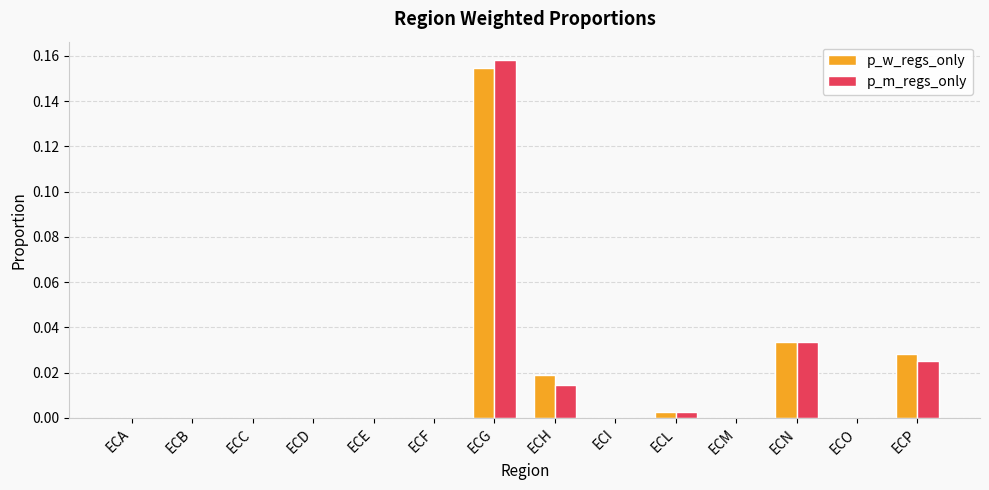

Are the bars grouped side by side (vs. stacked)?

Yes